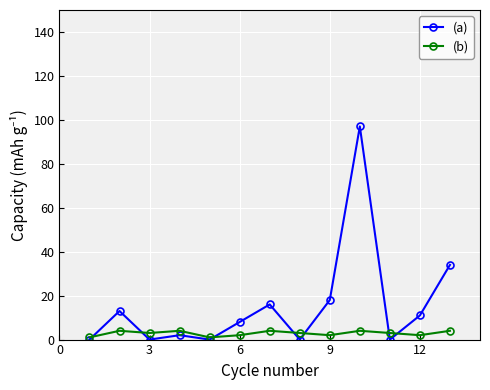

Rank the series by their maximum value, from highest to lowest.

(a), (b)